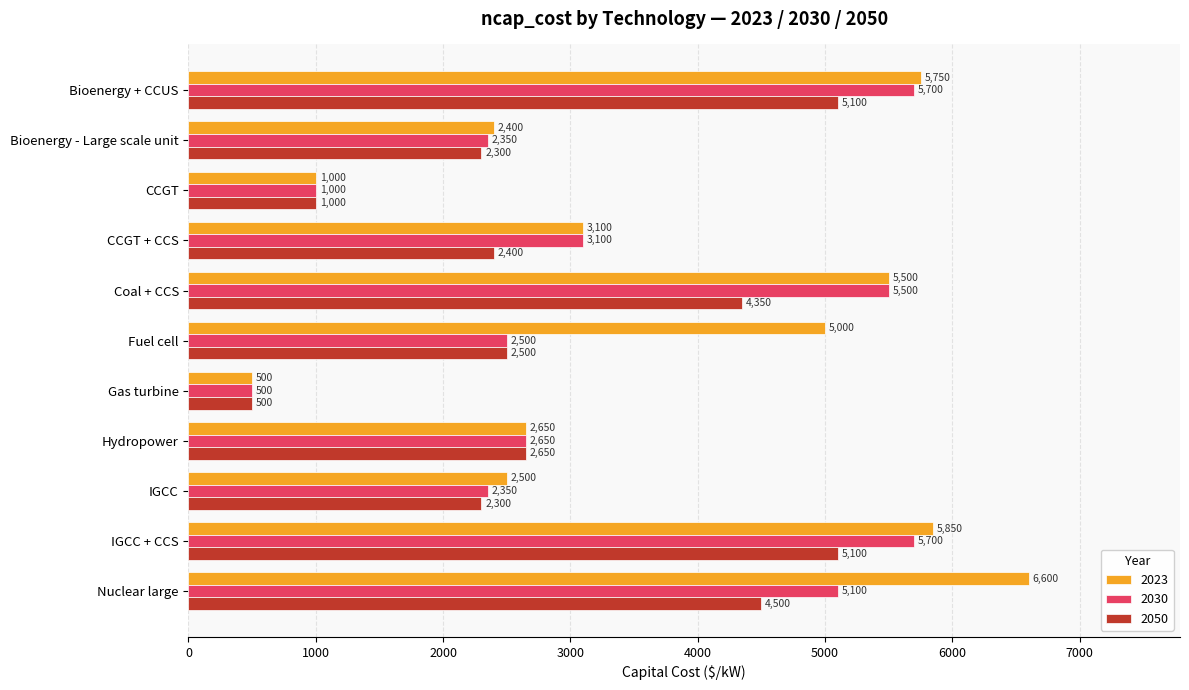

The 2023 series shows 2500 at IGCC. True or false?

True